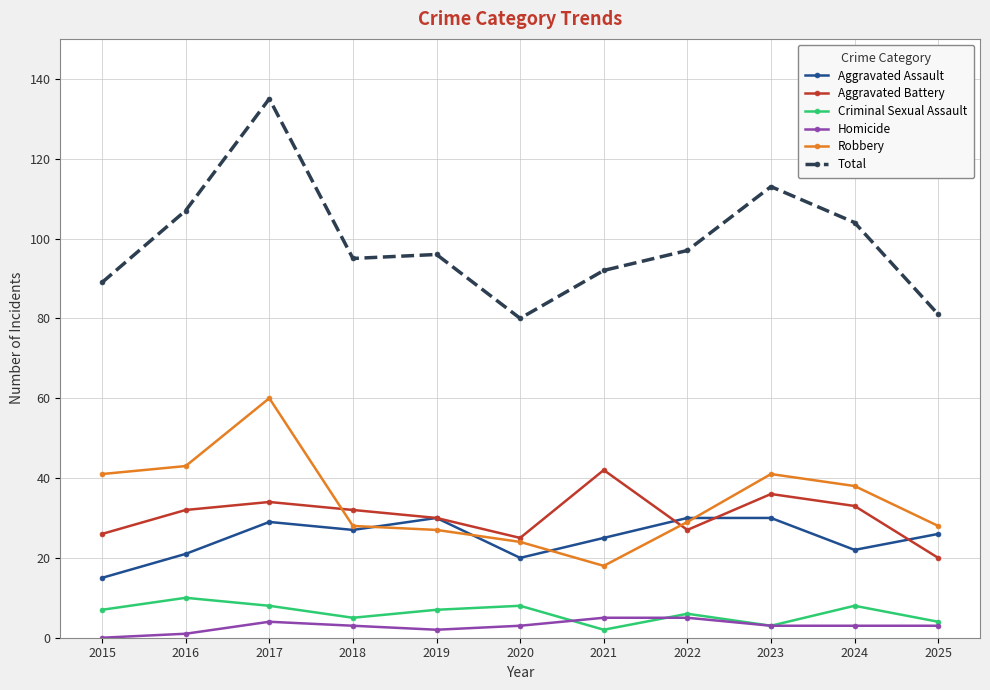

Rank the series by their maximum value, from lowest to highest.

Homicide, Criminal Sexual Assault, Aggravated Assault, Aggravated Battery, Robbery, Total